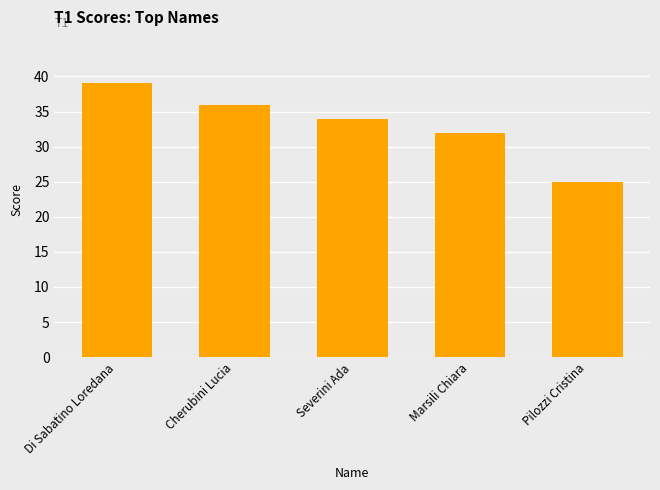

At which category does the chart reach its minimum across all series?

Pilozzi Cristina